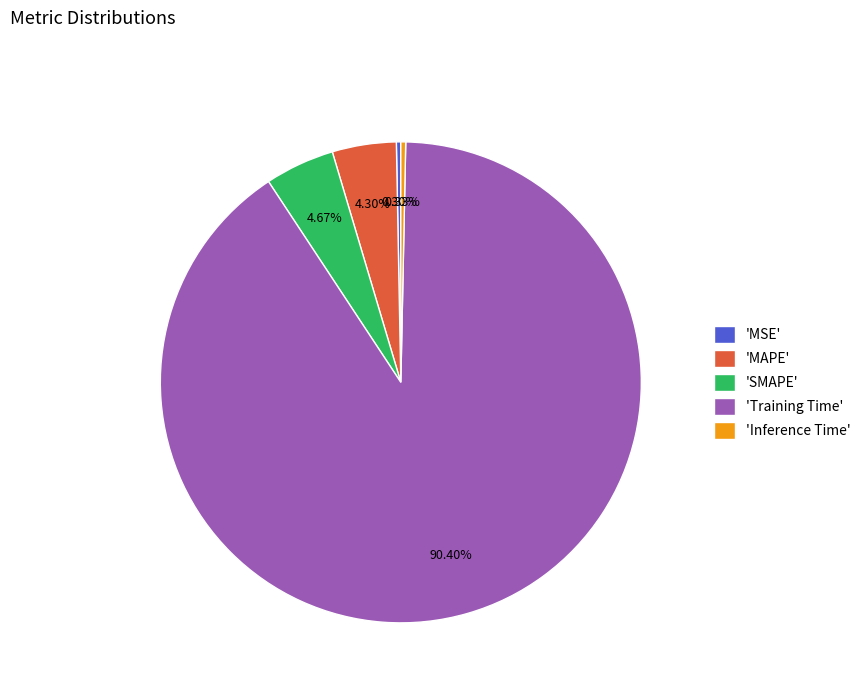

Is there any slice that represents more than half of the pie?

Yes